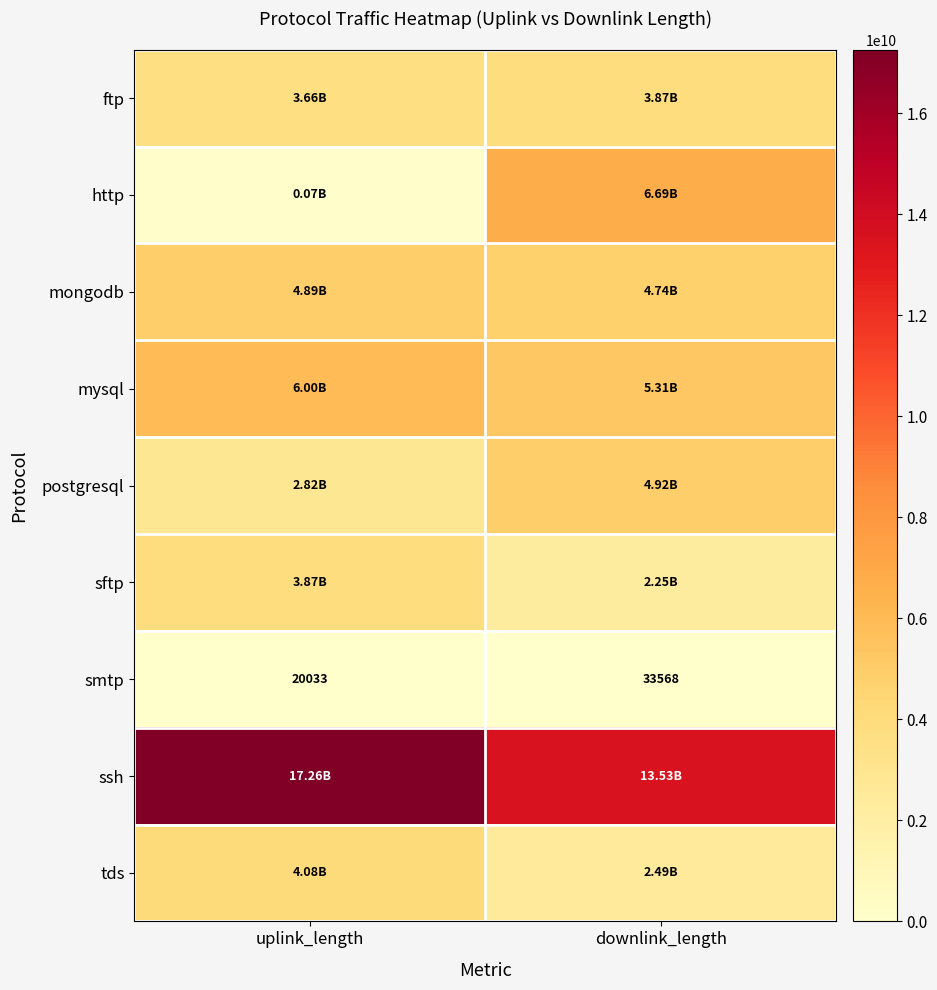

What is the sum of the smtp values at uplink_length and downlink_length?

53601